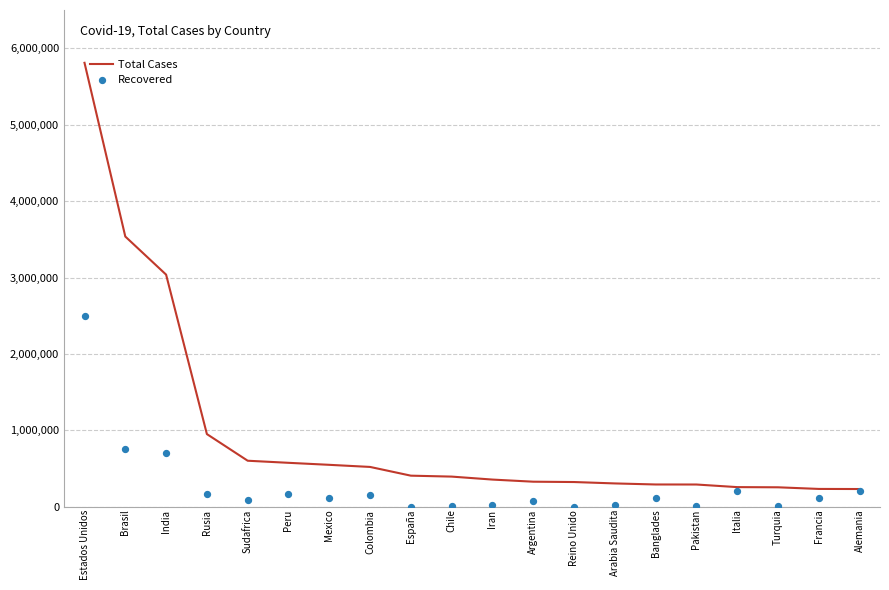

Which series has the largest Y range (max minus min)?

Total Cases